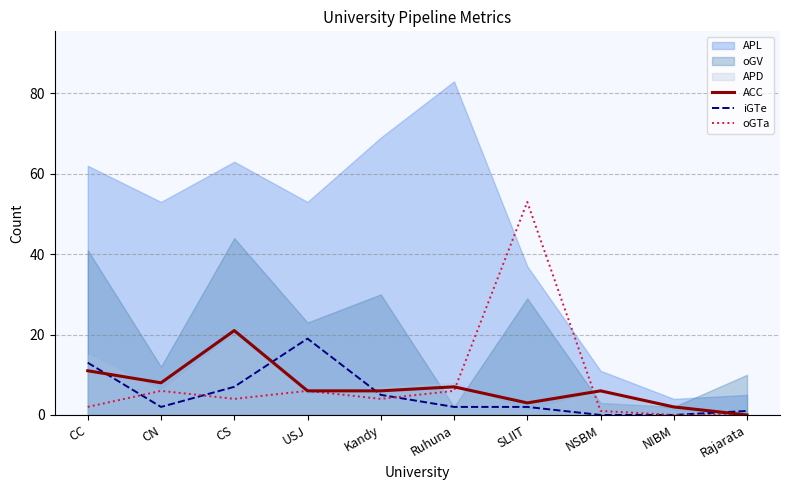

What position from the left is CC?

1